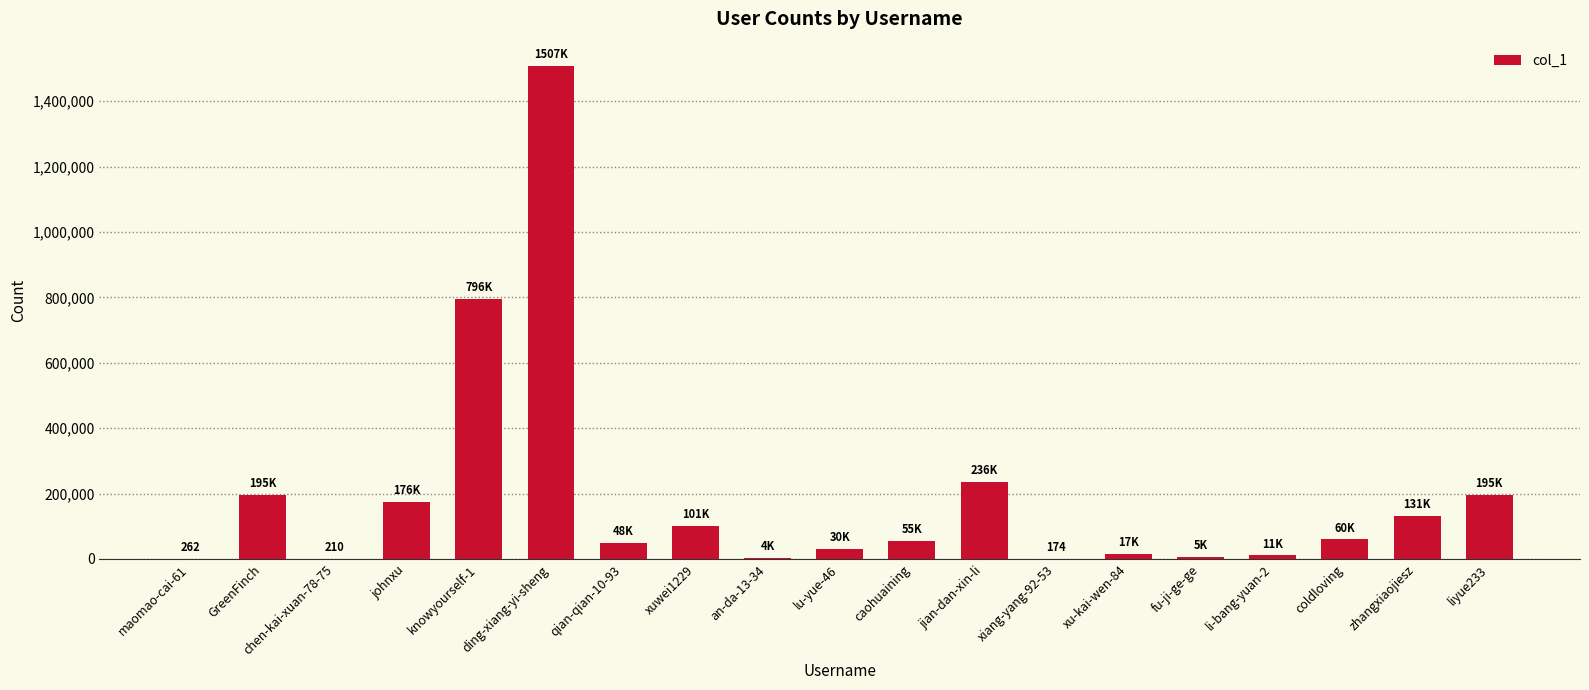

What value does the data have at jian-dan-xin-li?

236173